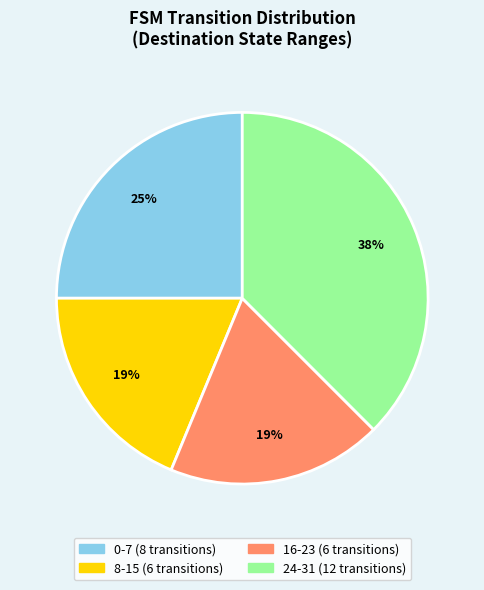

Is there any slice that represents more than half of the pie?

No